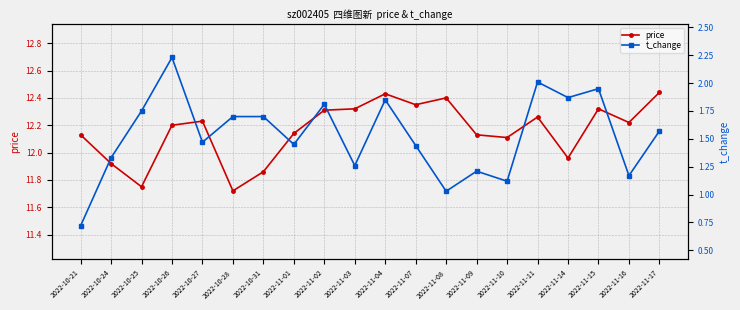

At which label does price first exceed 12?

2022-10-21